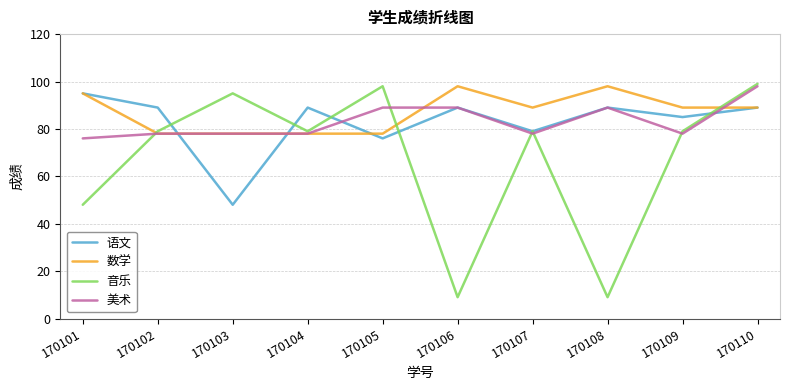

Rank the series at 170109 from highest to lowest value.

数学, 语文, 音乐, 美术